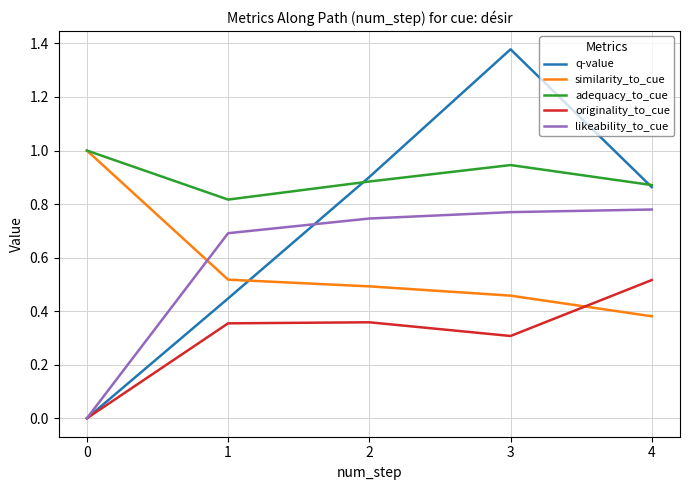

Which category has the highest value in the originality_to_cue series?

4